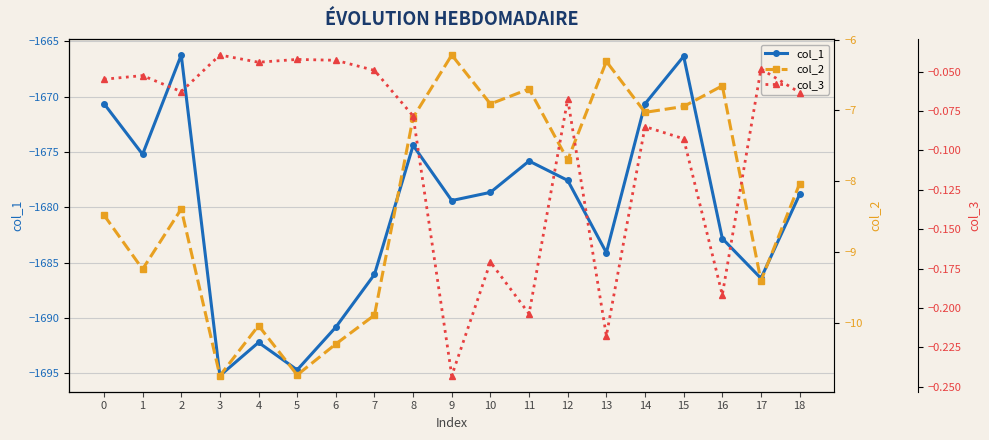

True or false: col_2 and col_1 intersect in this chart.

False